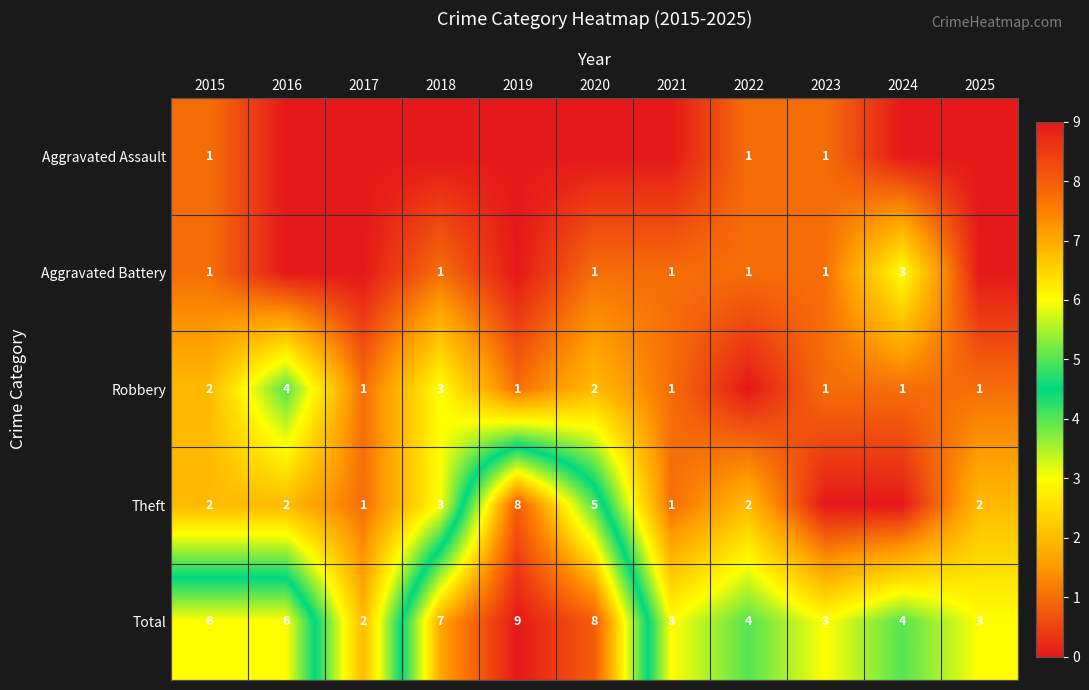

What is the sum of the Total values at 2023 and 2022?

7